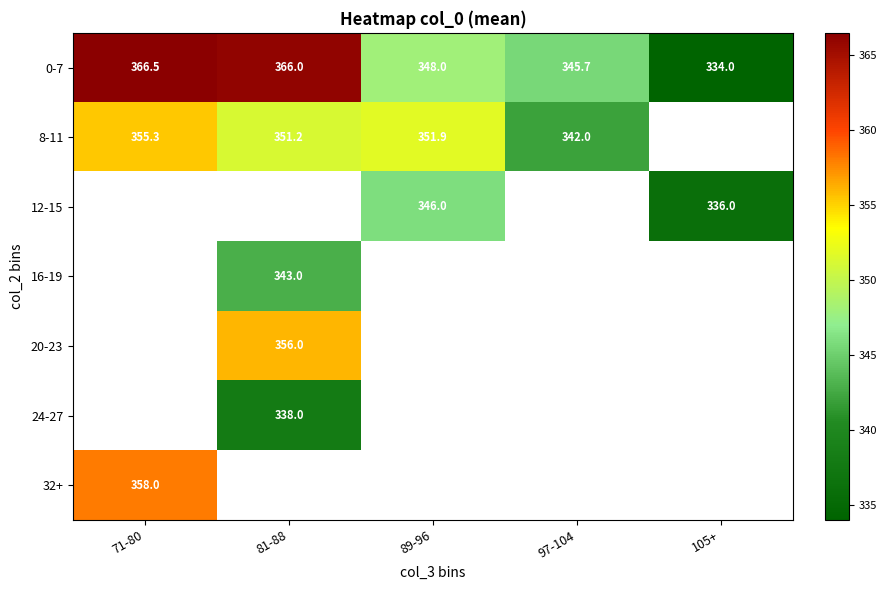

Between 105+ and 89-96, which is larger?

89-96